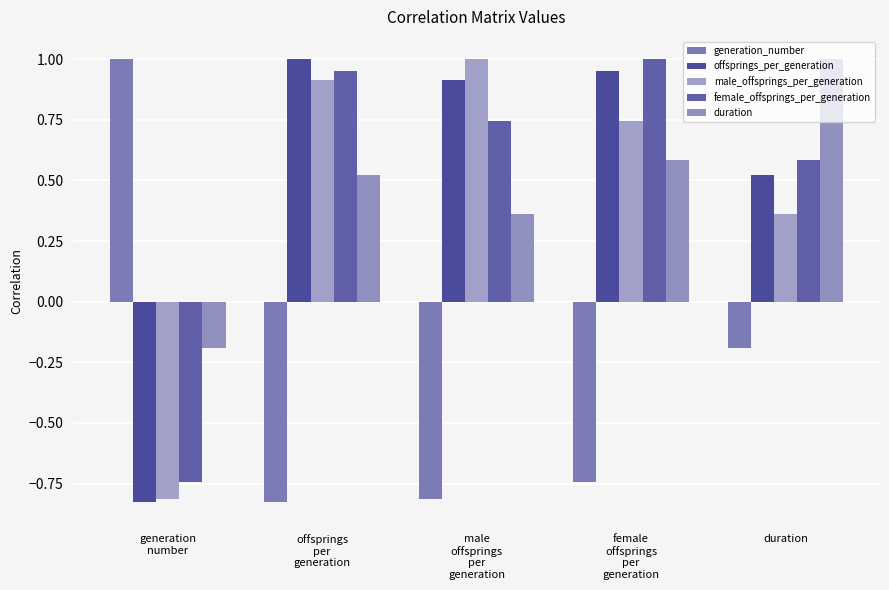

What is the sum of the male_offsprings_per_generation values at female
offsprings
per
generation and duration?

1.1